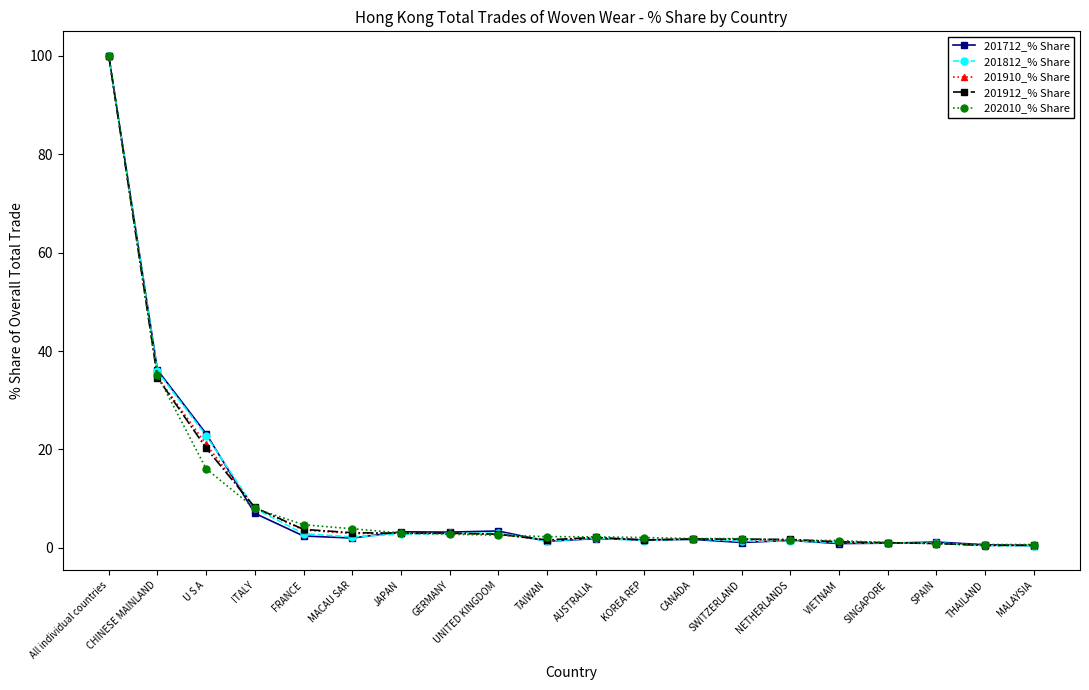

At which category does the chart reach its peak across all series?

All individual countries